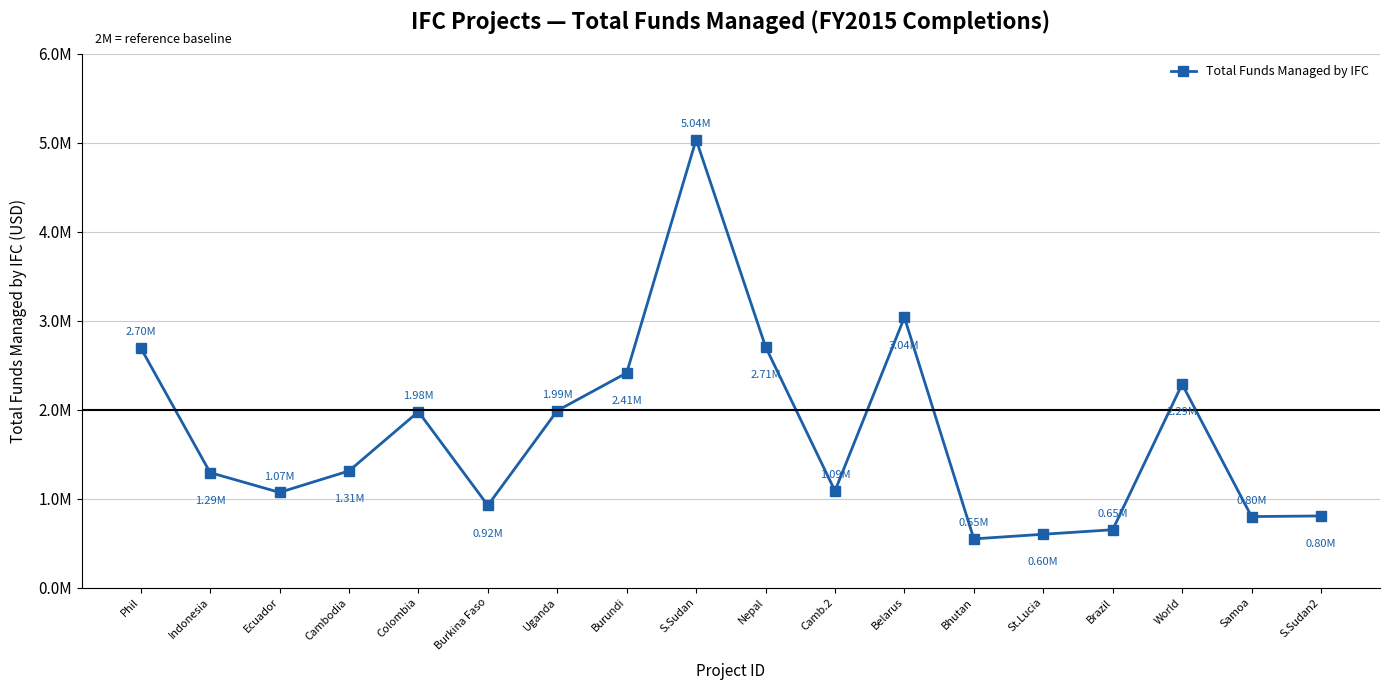

Does the chart have visible grid lines?

Yes